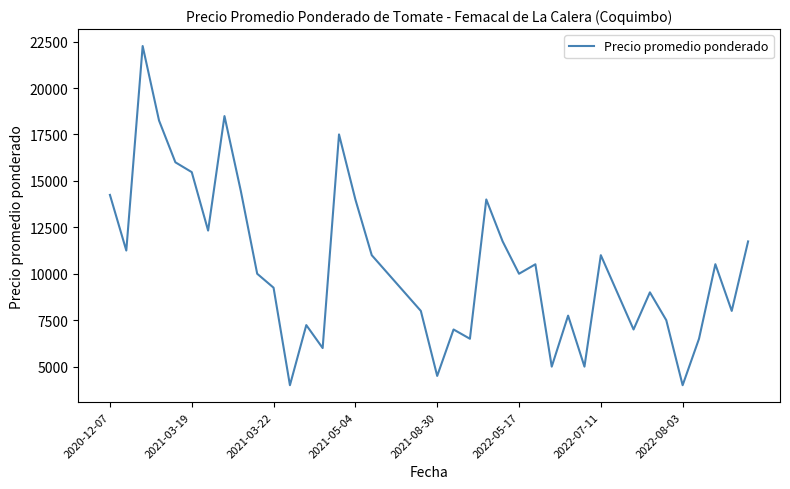

What is the greatest value displayed?

22259